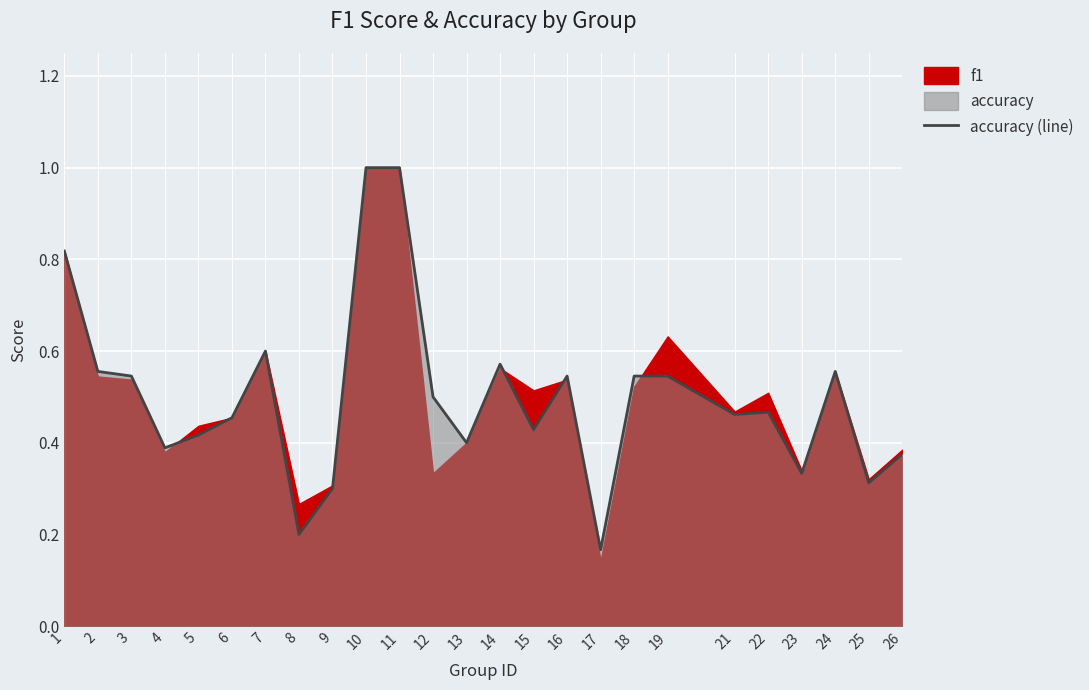

At which label is accuracy (line) closest to 0?

17